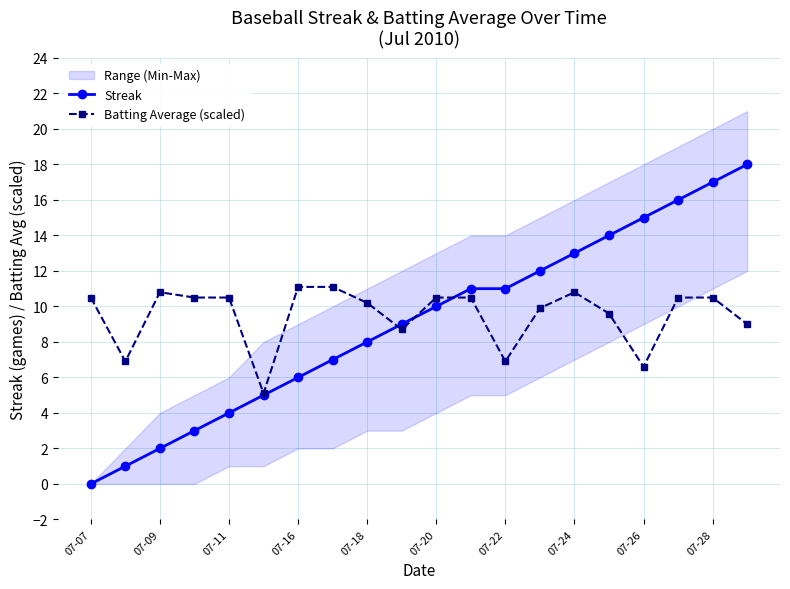

True or false: Streak has more than 2 points higher than both neighbors.

False